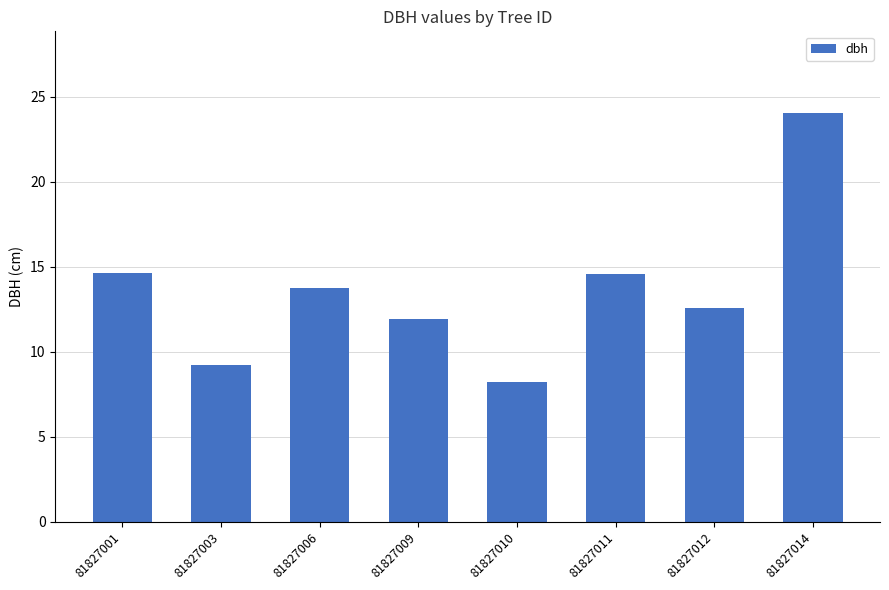

Approximately how many times larger is the value at 81827014 compared to 81827011?

1.7